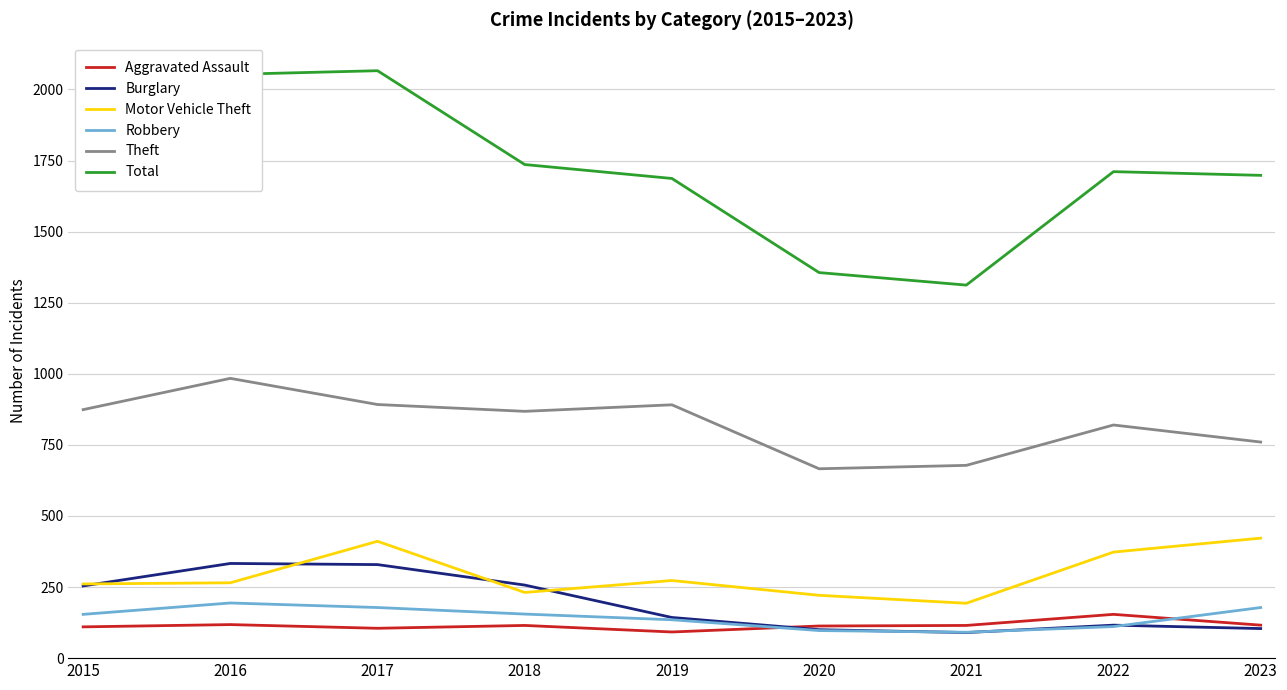

What is the difference between the maximum and minimum values in the Burglary series?

243